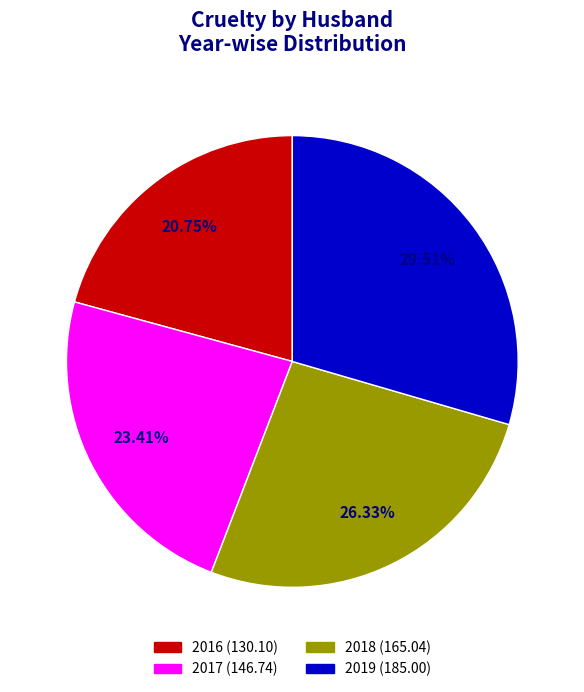

Which slice is the smallest?

2016